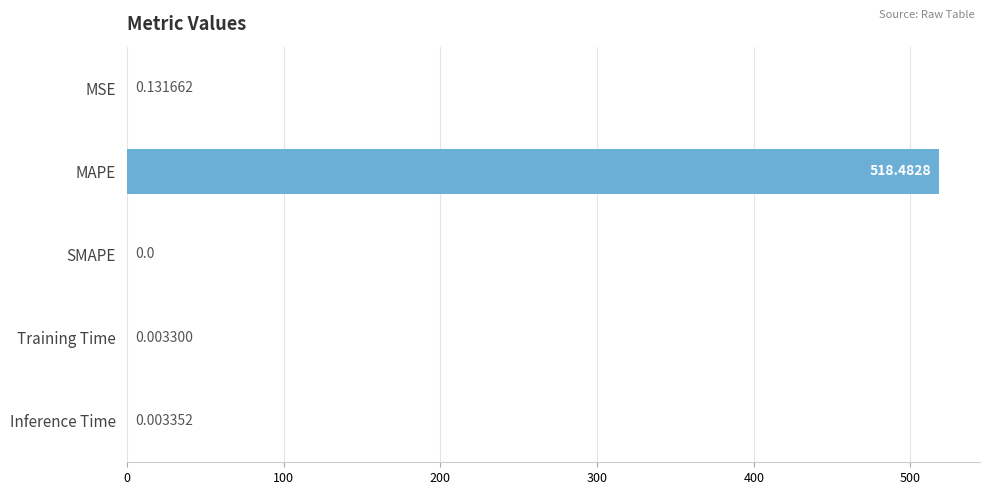

Which label corresponds to the largest value in the chart?

MAPE